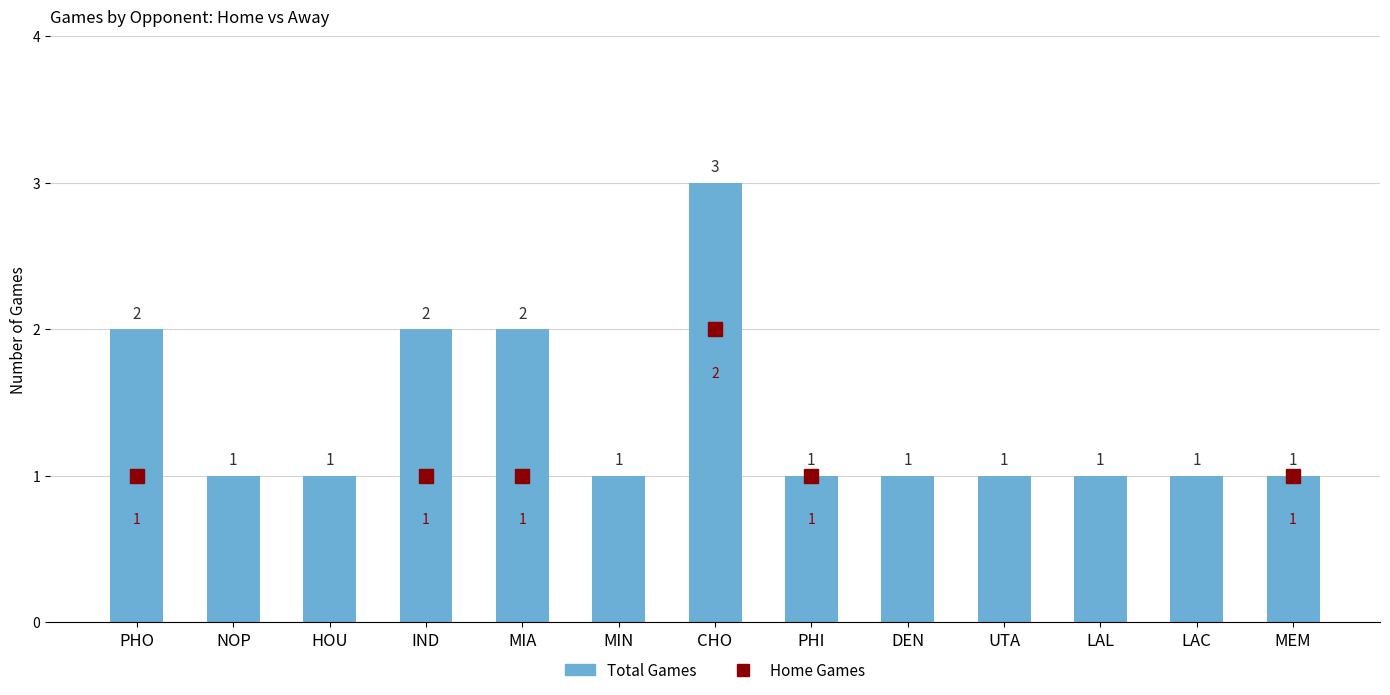

What is the sum of all values?

18